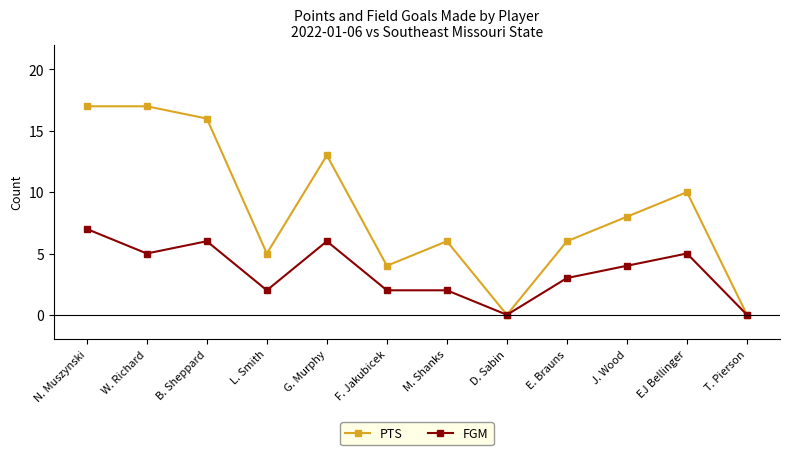

At which label does FGM first exceed 4?

N. Muszynski